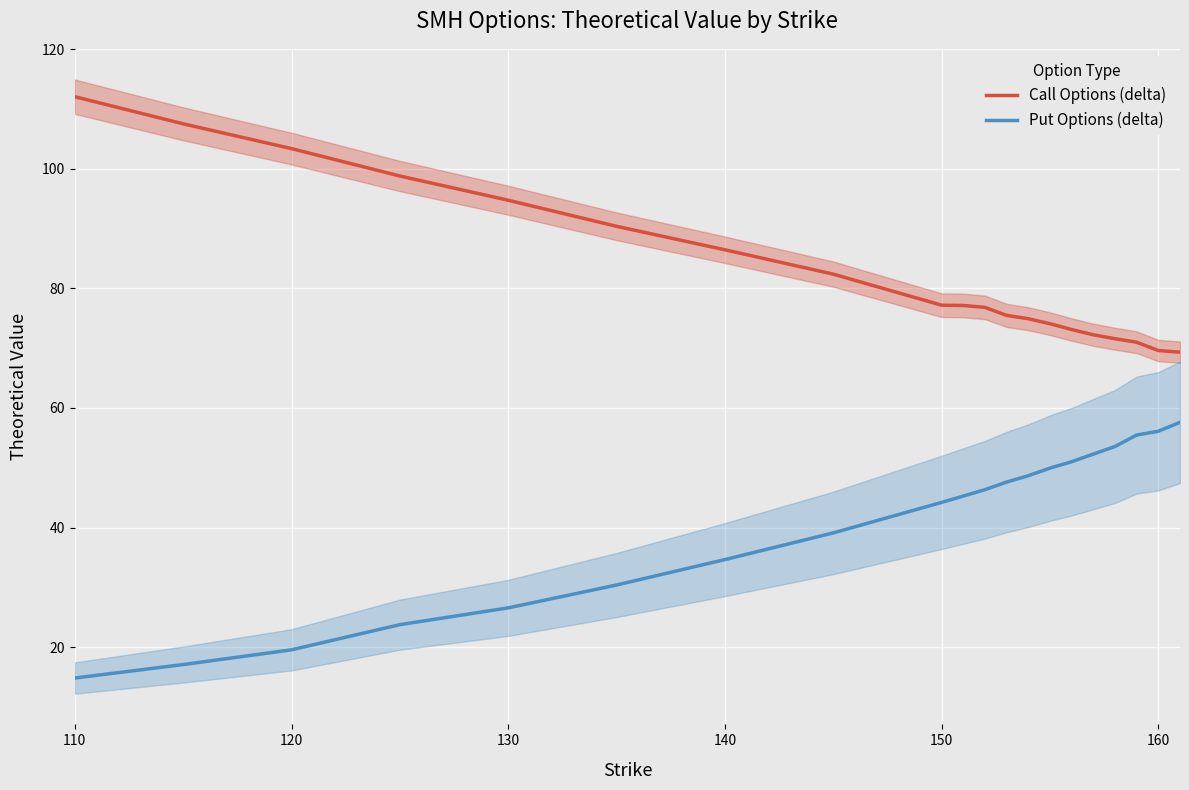

Reading right to left, list all the values displayed in this chart.

Call Options (delta): 69.3	69.6	71.0	71.6	72.2	73.1	74.1	74.9	75.5	76.8	77.1	77.2	82.4	86.4	90.4	94.7	98.8	103.4	107.5	112.0
Put Options (delta): 57.6	56.1	55.5	53.5	52.3	51.0	49.9	48.7	47.6	46.3	45.3	44.2	39.1	34.6	30.4	26.6	23.8	19.5	17.1	14.8